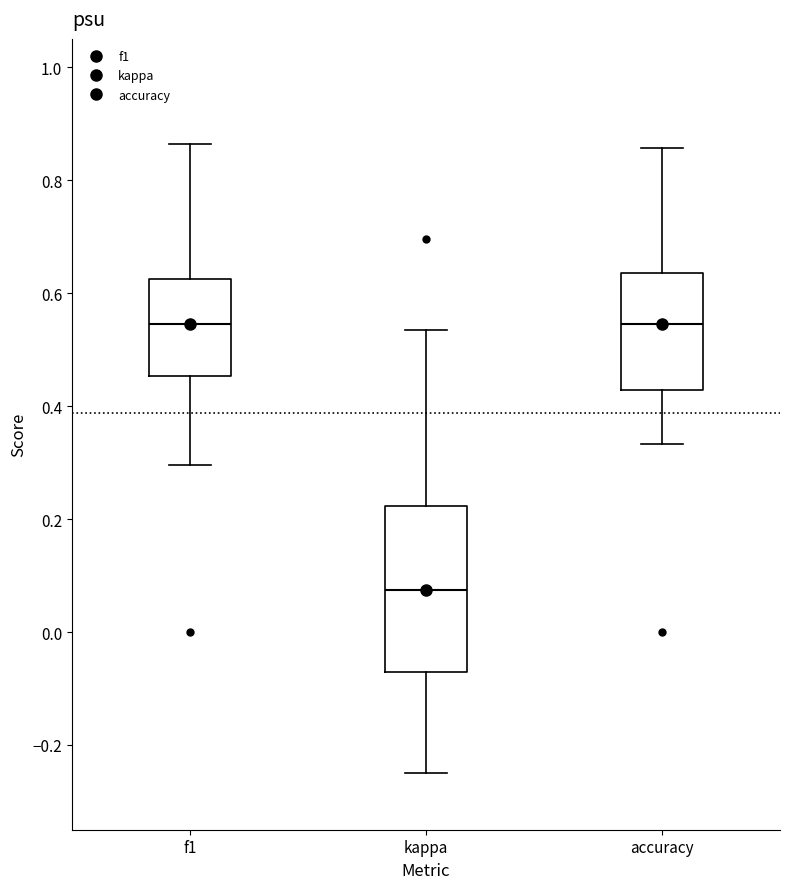

Which box is the tallest, from its lower edge to its upper edge?

kappa